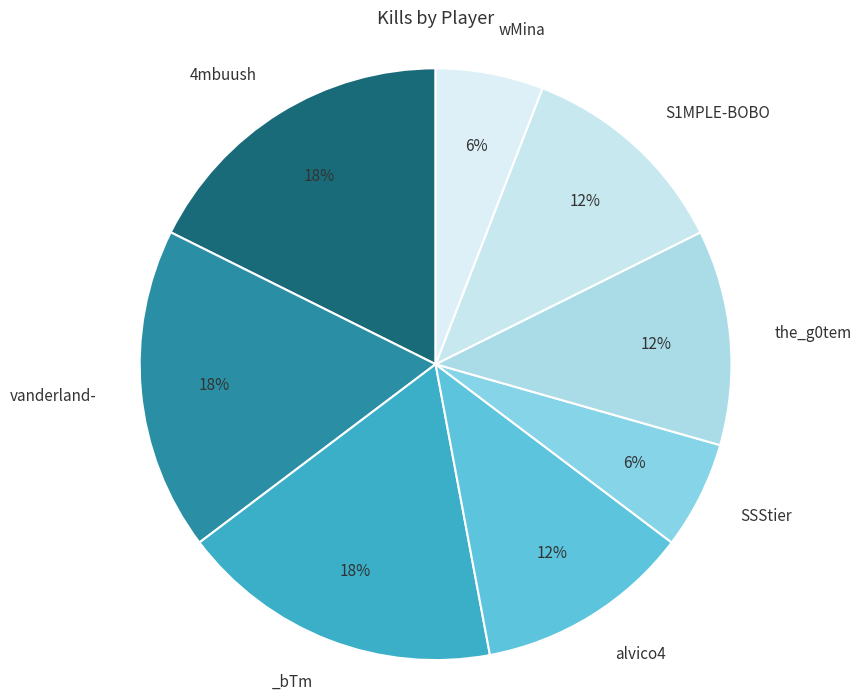

How many slices are in this pie chart?

8